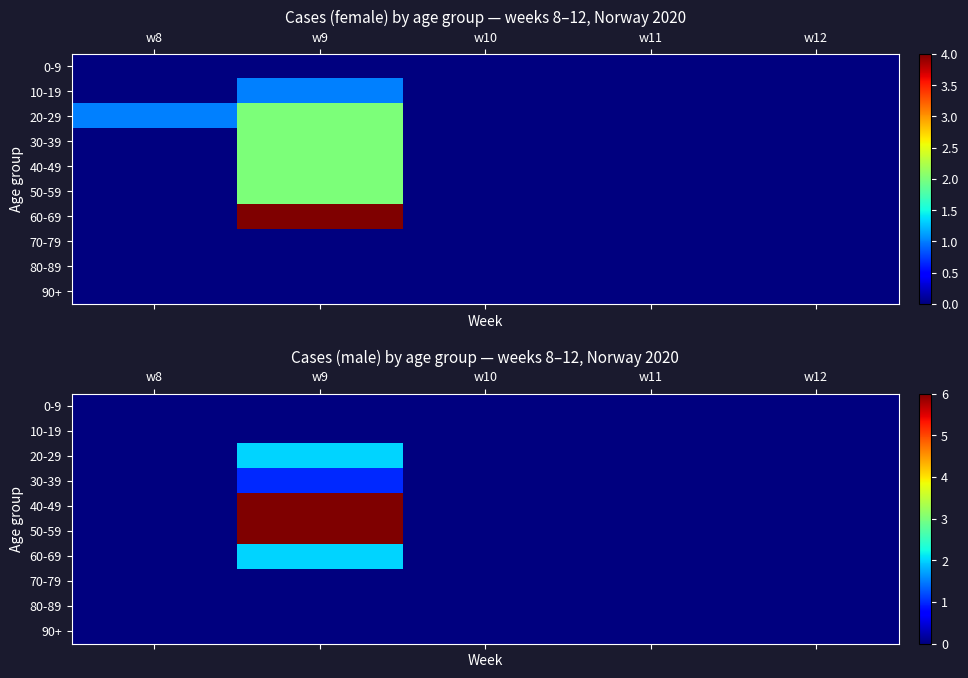

Rank the series at w10 from lowest to highest value.

0-9, 10-19, 20-29, 30-39, 40-49, 50-59, 60-69, 70-79, 80-89, 90+